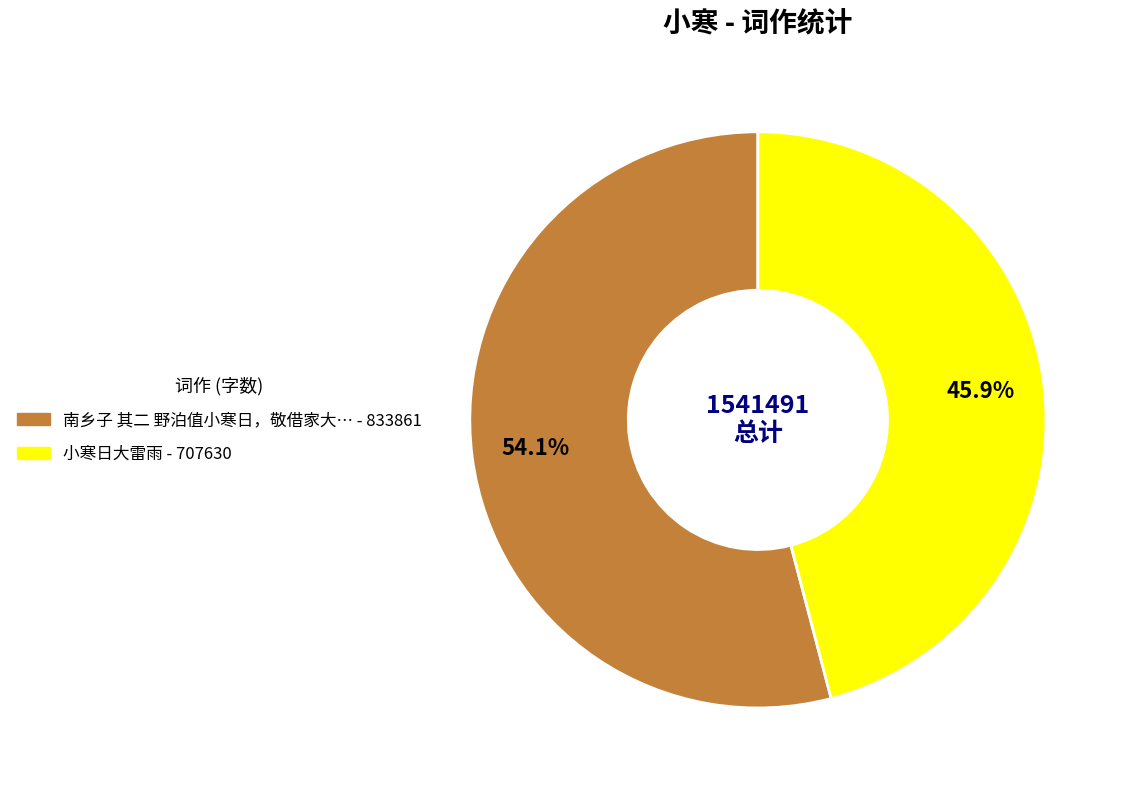

Is there any slice that represents more than half of the pie?

Yes